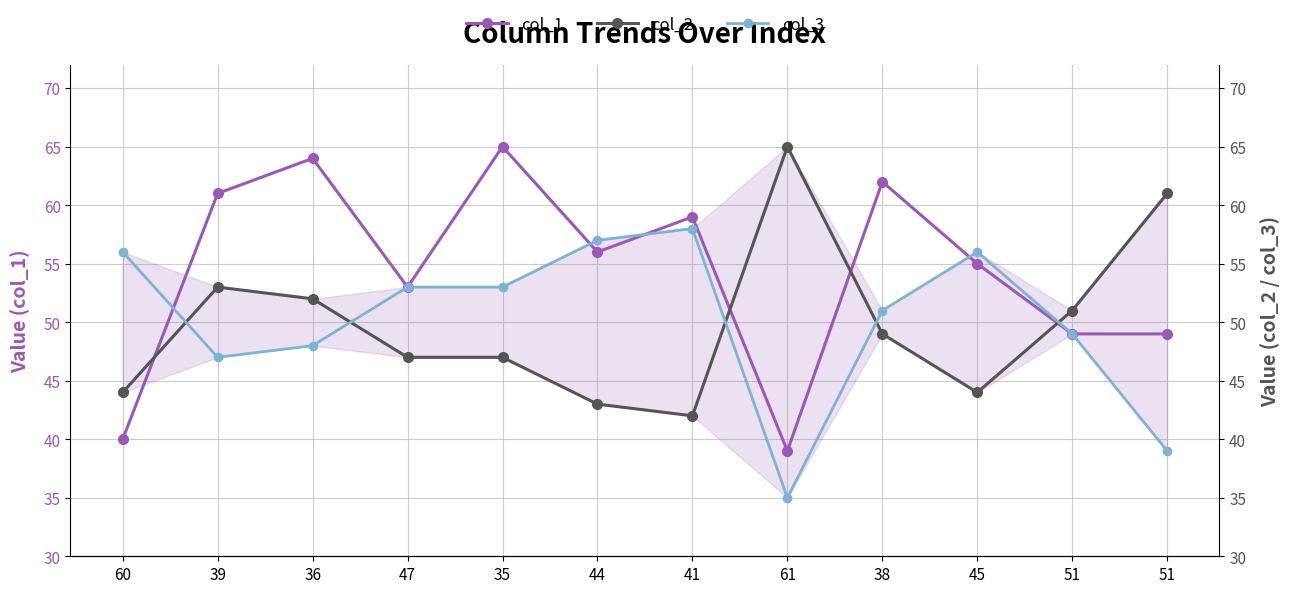

What is the label of the 5th point from the right?

61